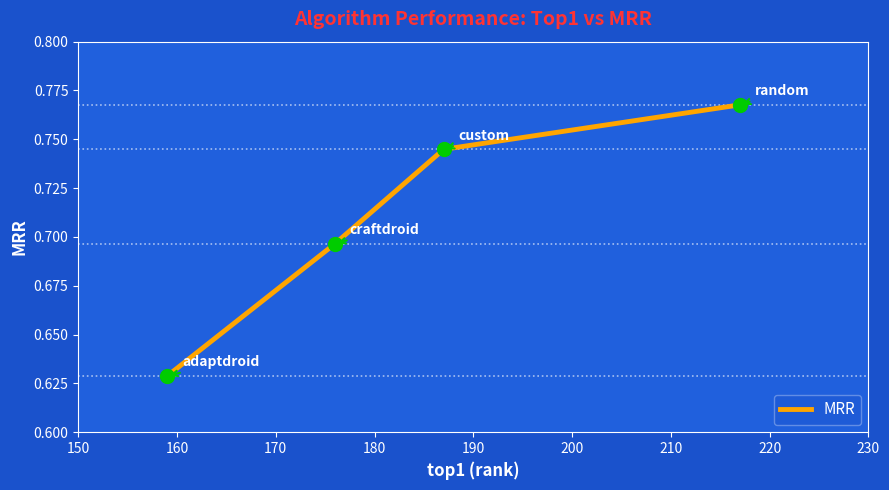

Count the values in the range 0 to 1.

4